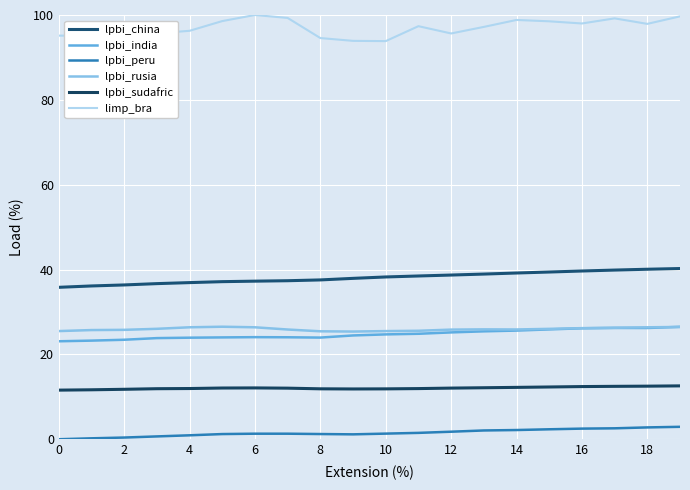

Which series has the largest range (max minus min)?

limp_bra